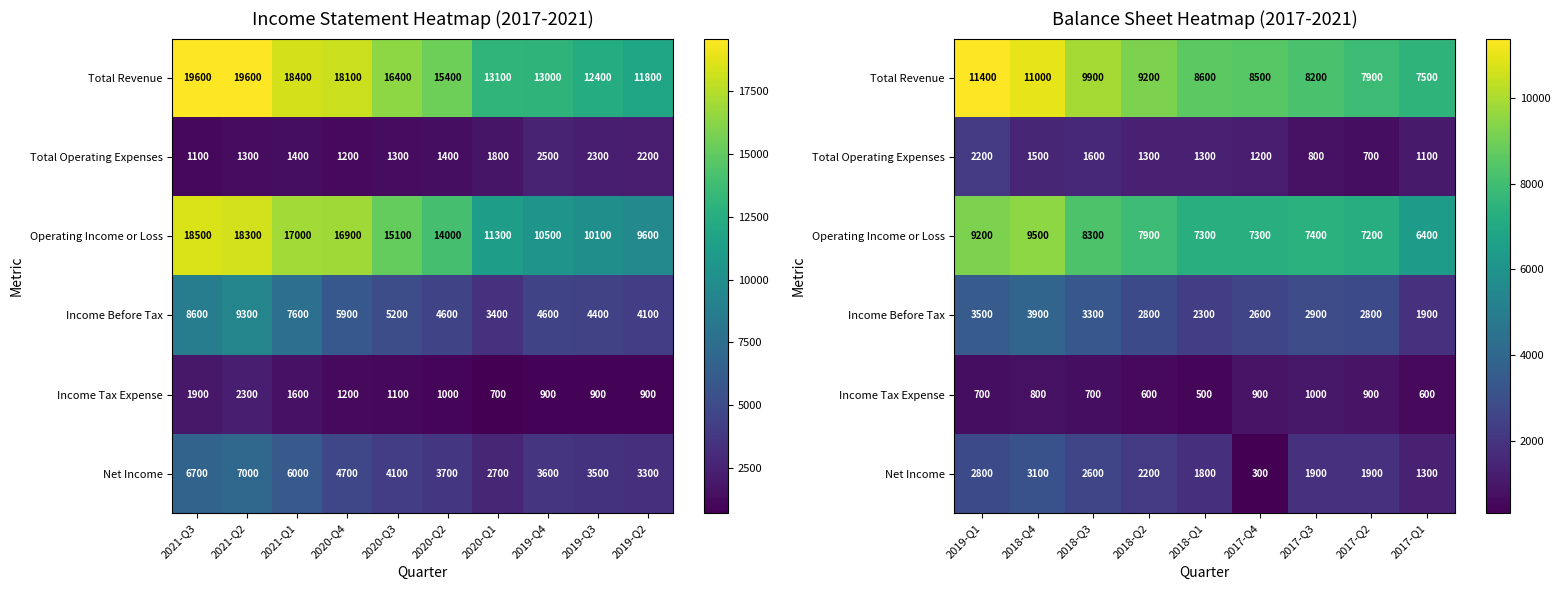

The Income Tax Expense series shows 900 at 2017-Q2. True or false?

True